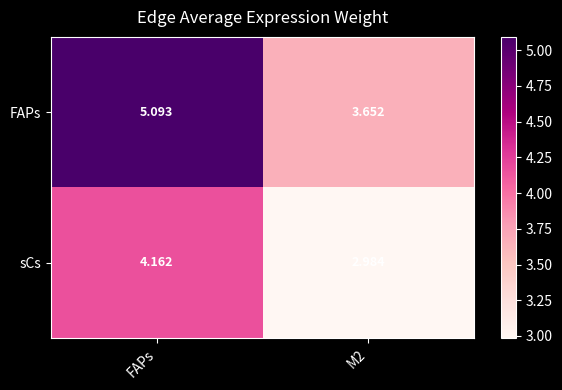

Which series has the largest total across all categories?

FAPs